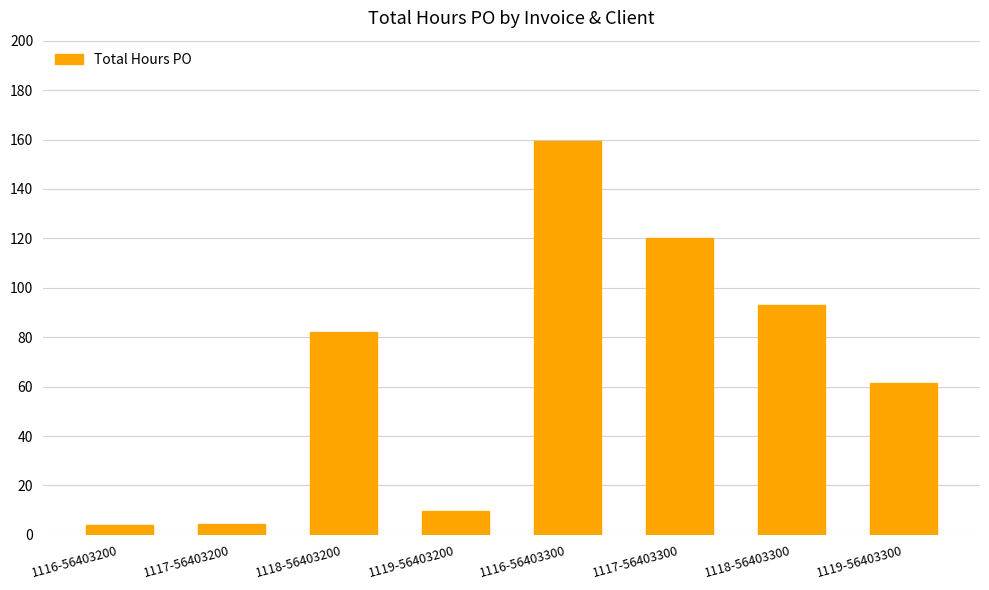

What is the difference between the second highest and second lowest values?

115.5